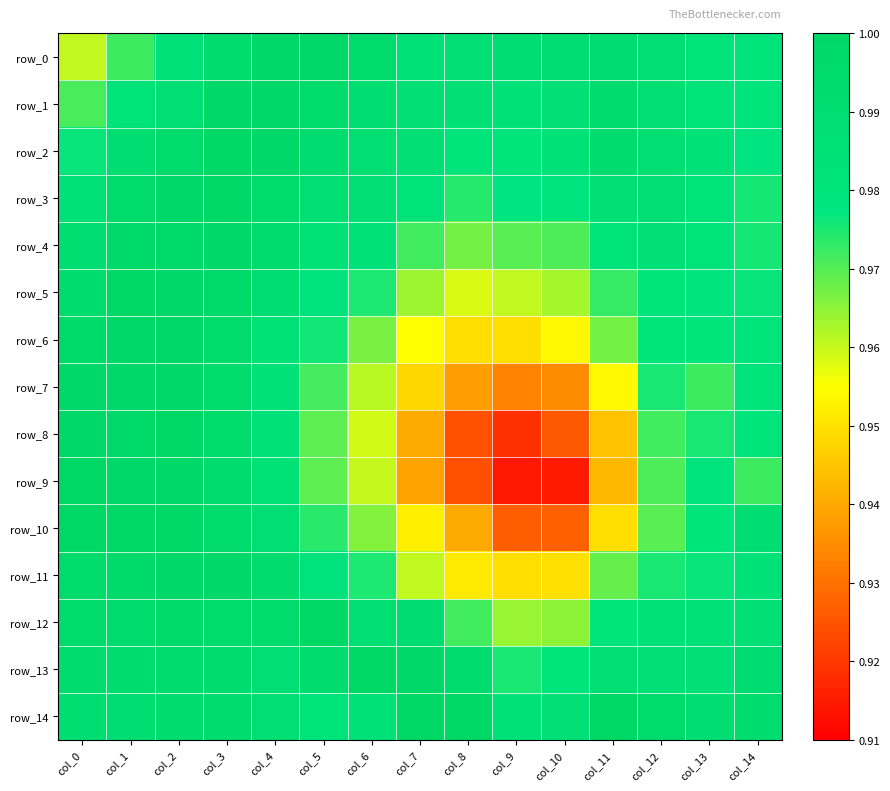

What is the minimum value for row_1?

1.0